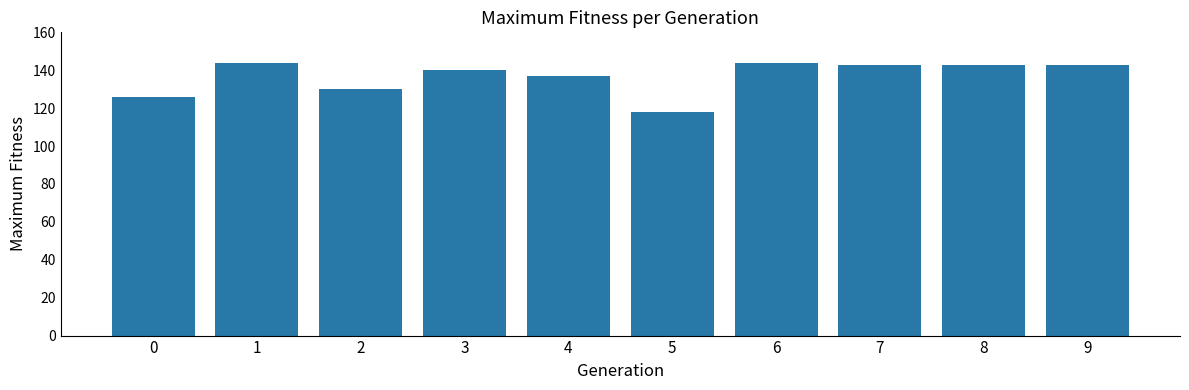

How many data points are less than 143?

5